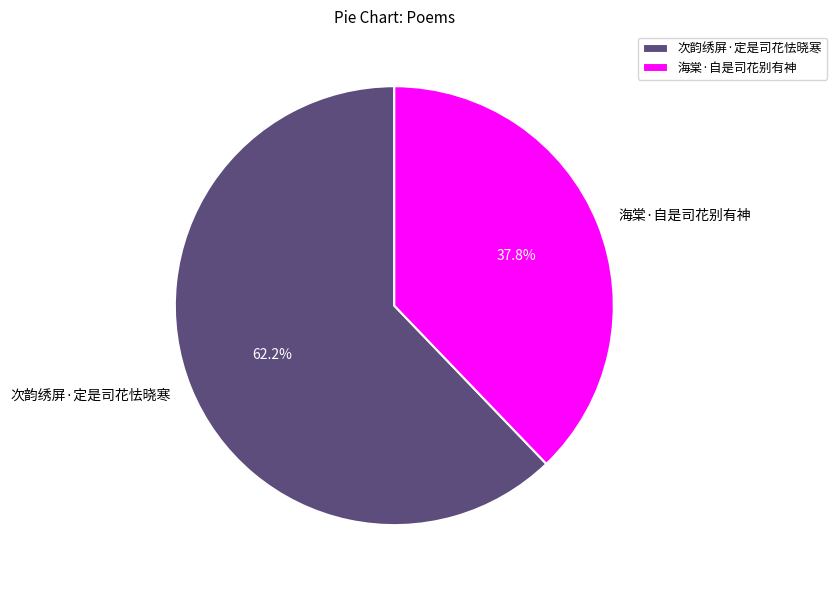

Count the number of slices in the pie.

2